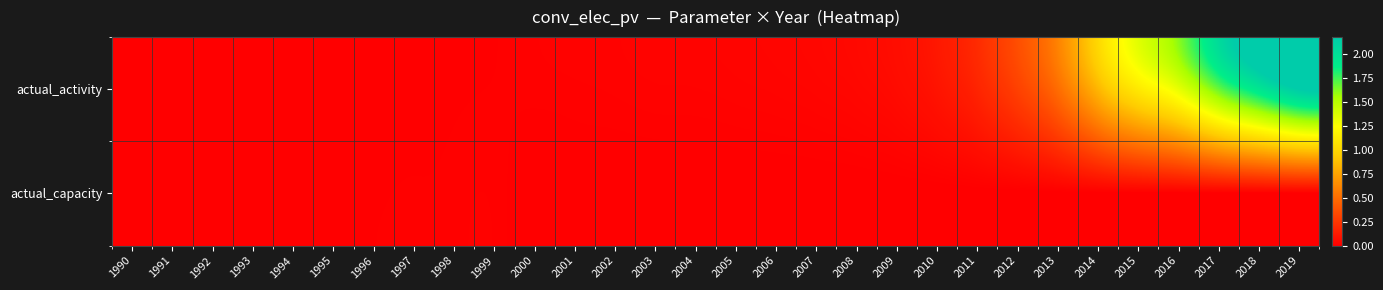

Which series has the widest spread of values?

actual_activity